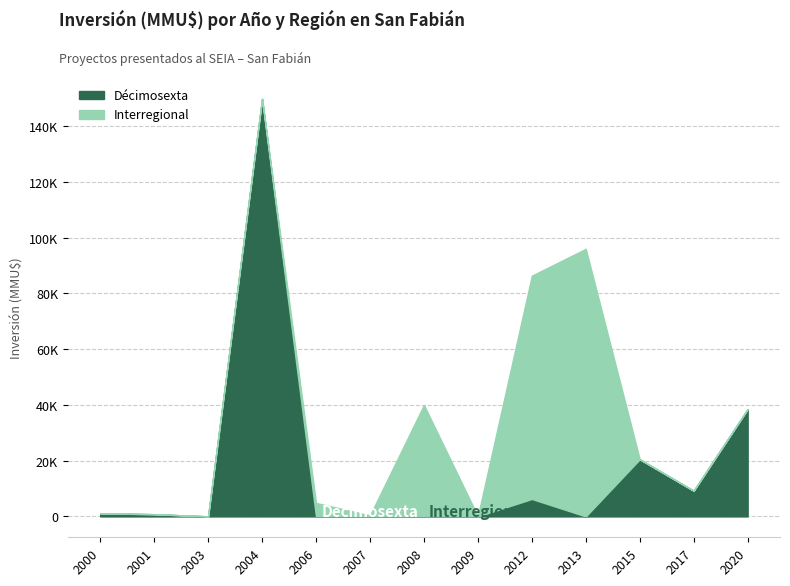

The value of Interregional at 2012 is 132540. True or false?

False